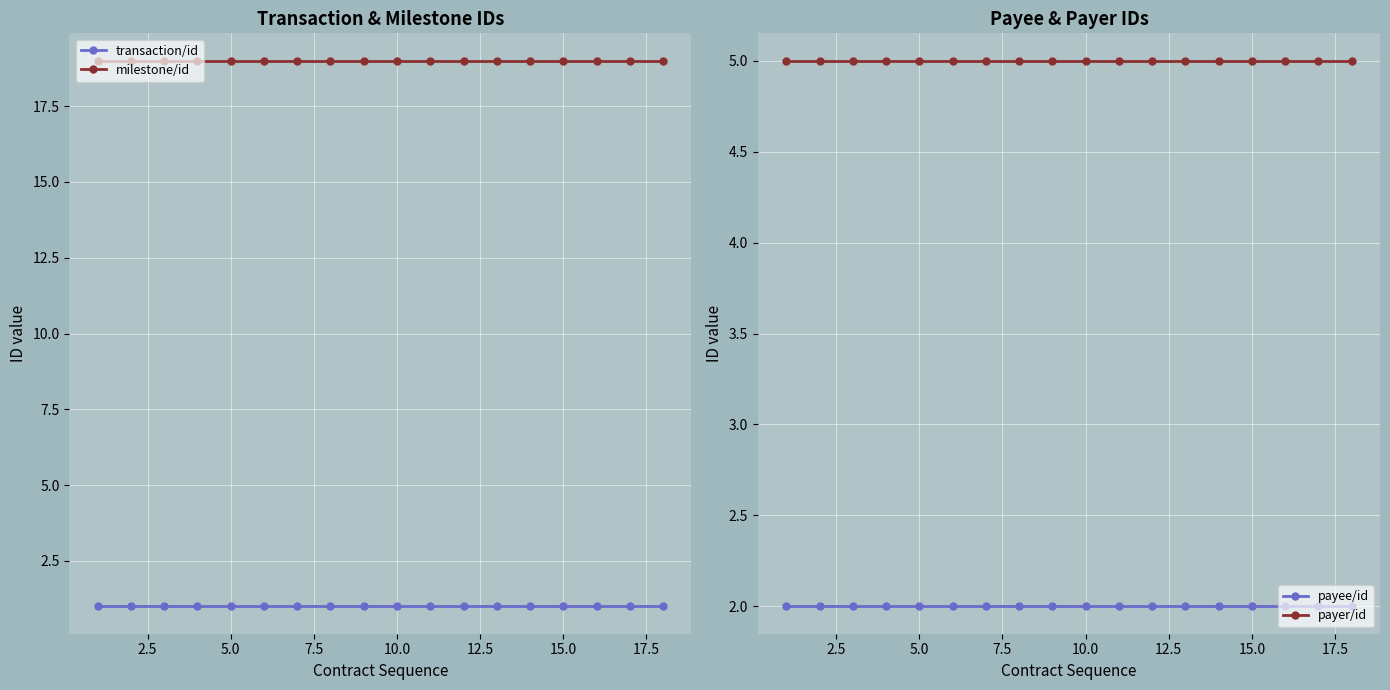

True or false: payer/id has more than 2 points higher than both neighbors.

False